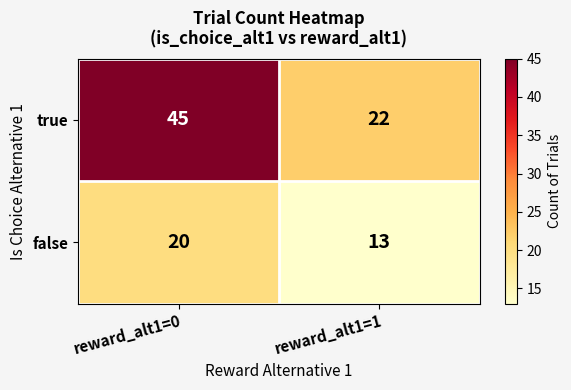

List the series in order of their overall mean, lowest first.

false, true